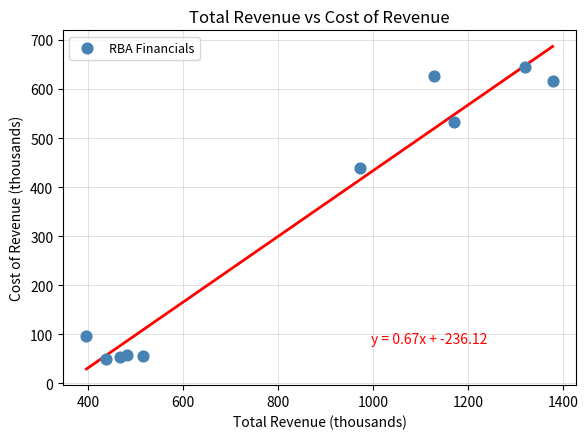

What Y value in the scatter plot is closest to 347?

439.7